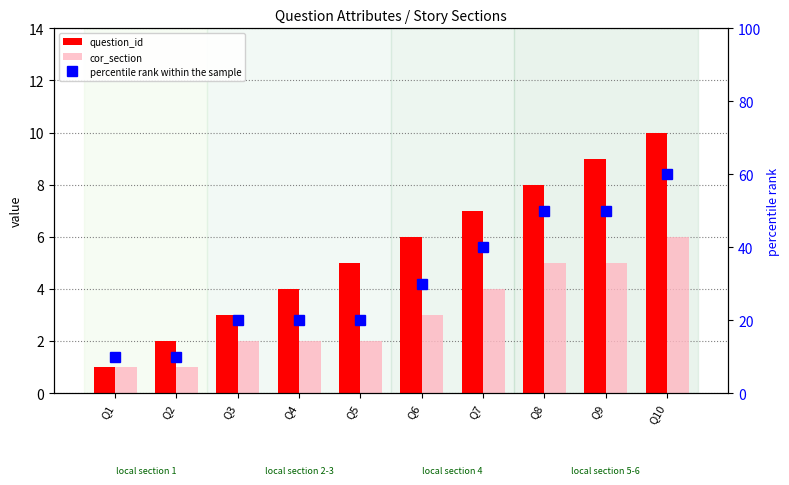

Reading right to left, extract all data points from this chart.

question_id: 10	9	8	7	6	5	4	3	2	1
cor_section: 6	5	5	4	3	2	2	2	1	1
percentile rank within the sample: 60	50	50	40	30	20	20	20	10	10